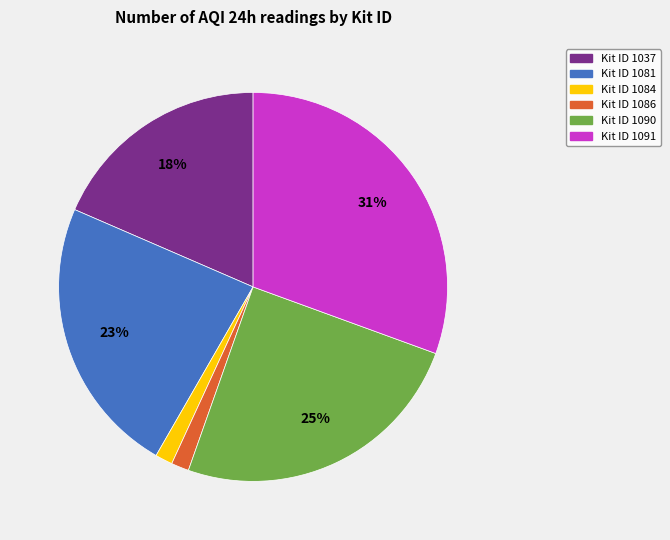

To the nearest percent, what is the combined percentage of Kit ID 1090 and Kit ID 1081?

48%